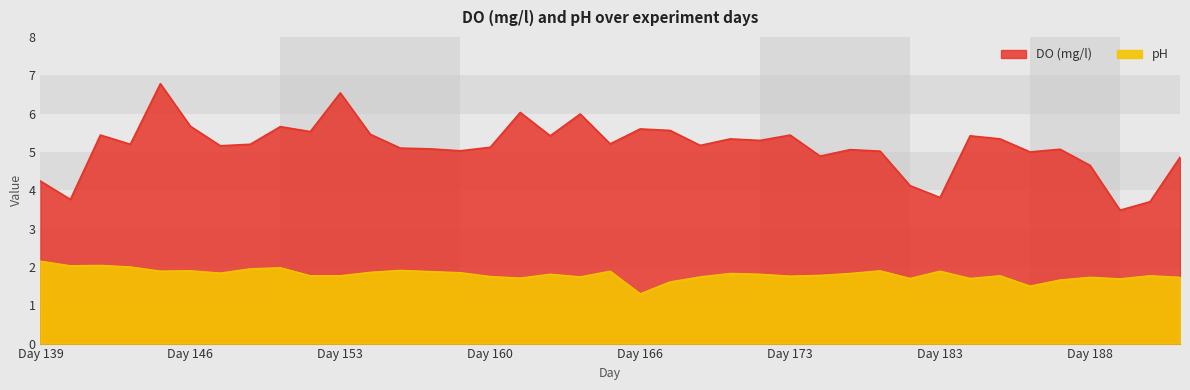

True or false: pH and DO (mg/l) cross at least once.

False